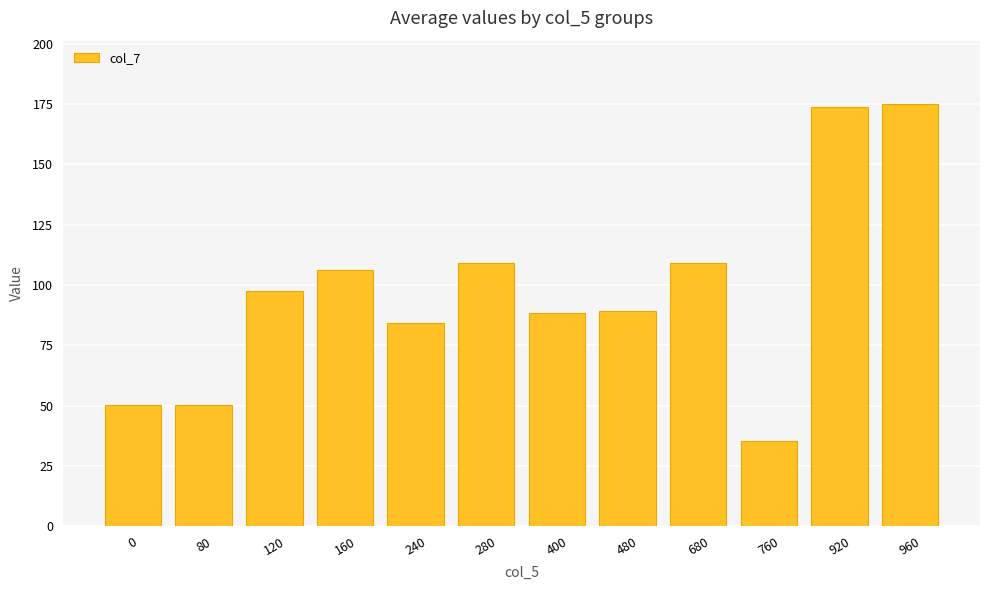

Which category has the lowest value across all series?

760